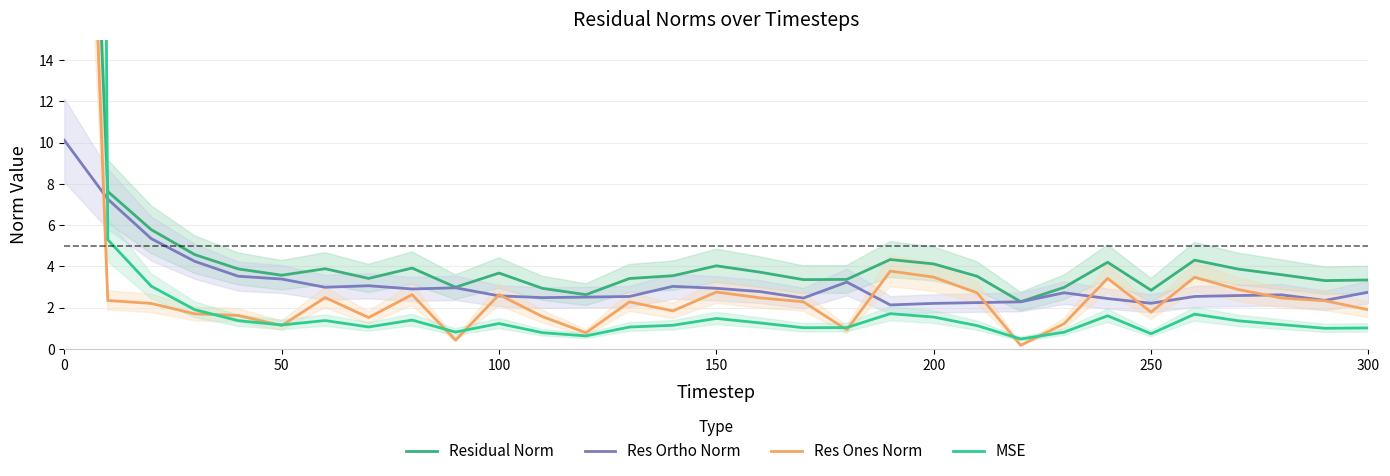

What is the minimum value for Res Ones Norm?

0.2